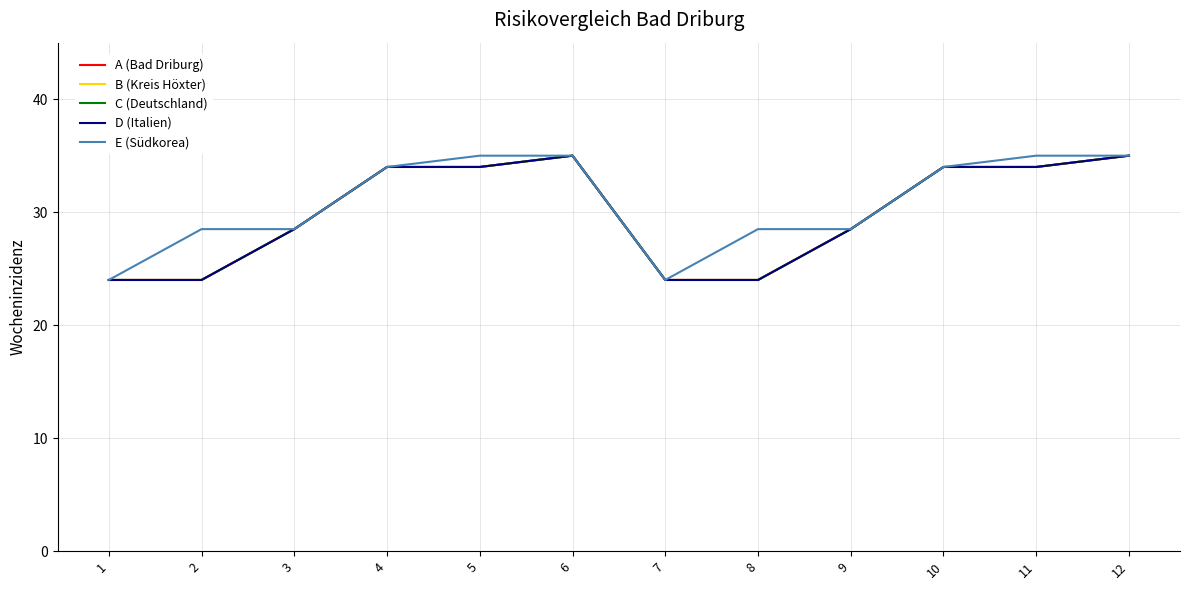

True or false: D (Italien) has more than 2 points higher than both neighbors.

False